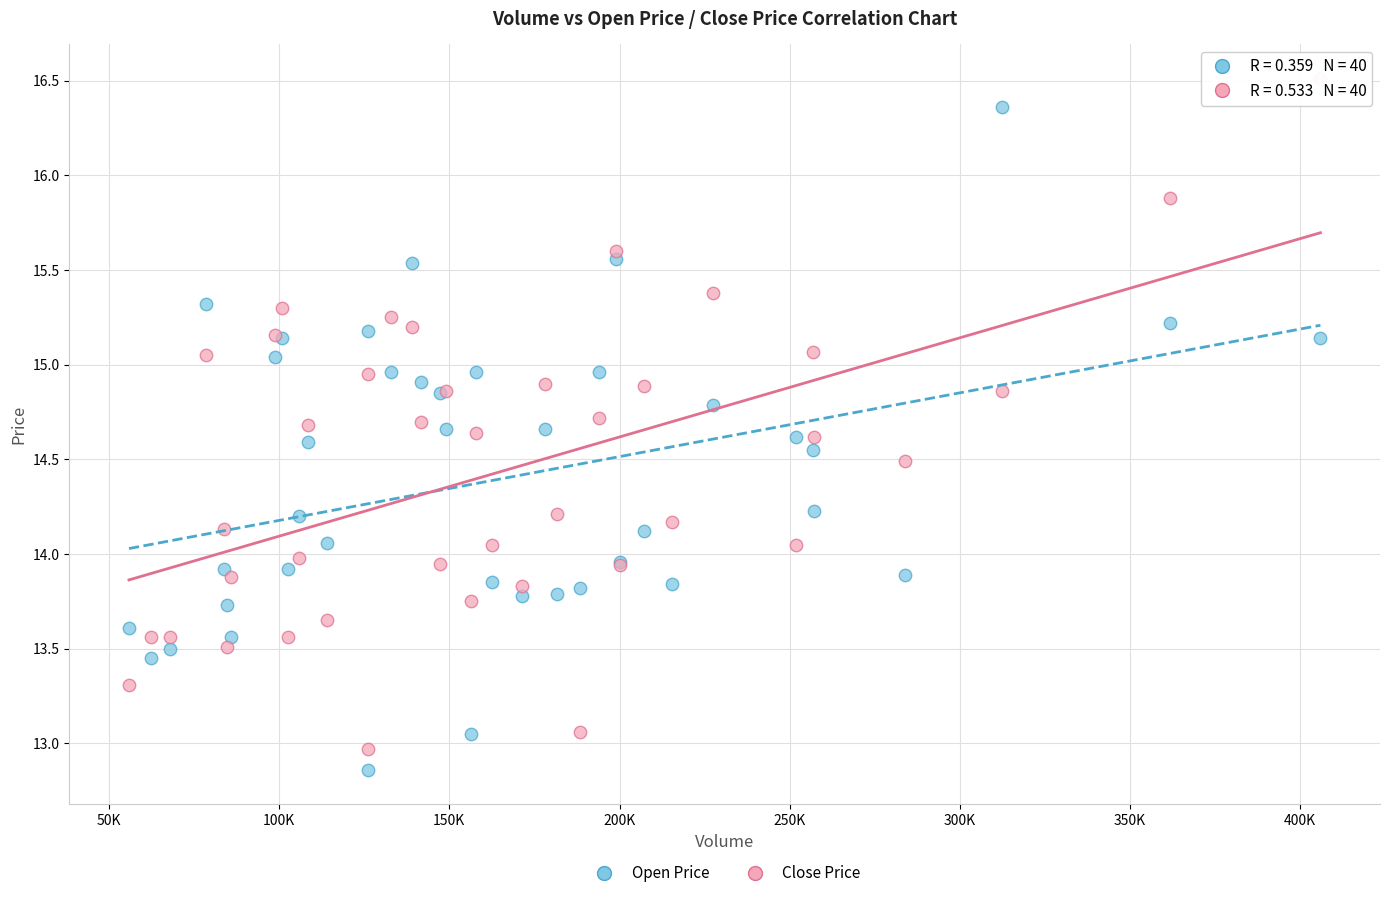

Which series reaches the maximum Y coordinate?

Close Price